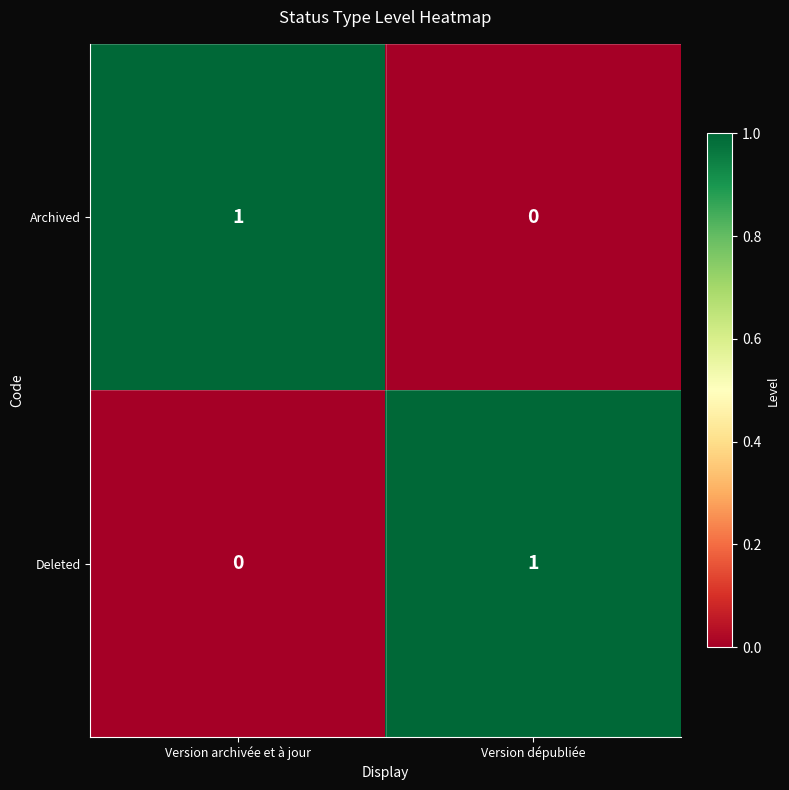

Rank the series at Version dépubliée from highest to lowest value.

Deleted, Archived